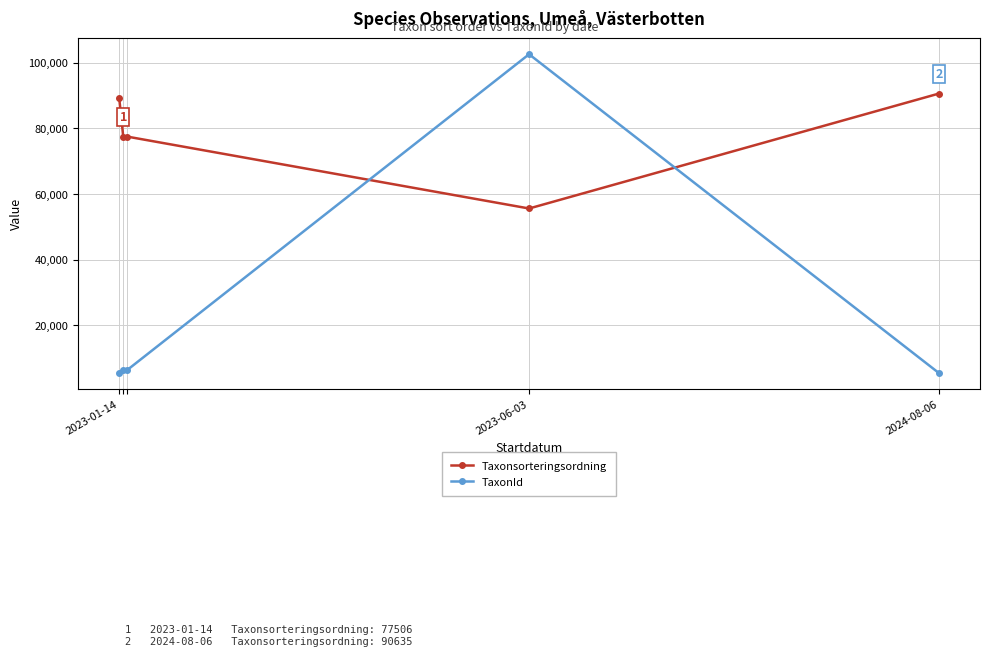

Which series has the largest total across all categories?

Taxonsorteringsordning